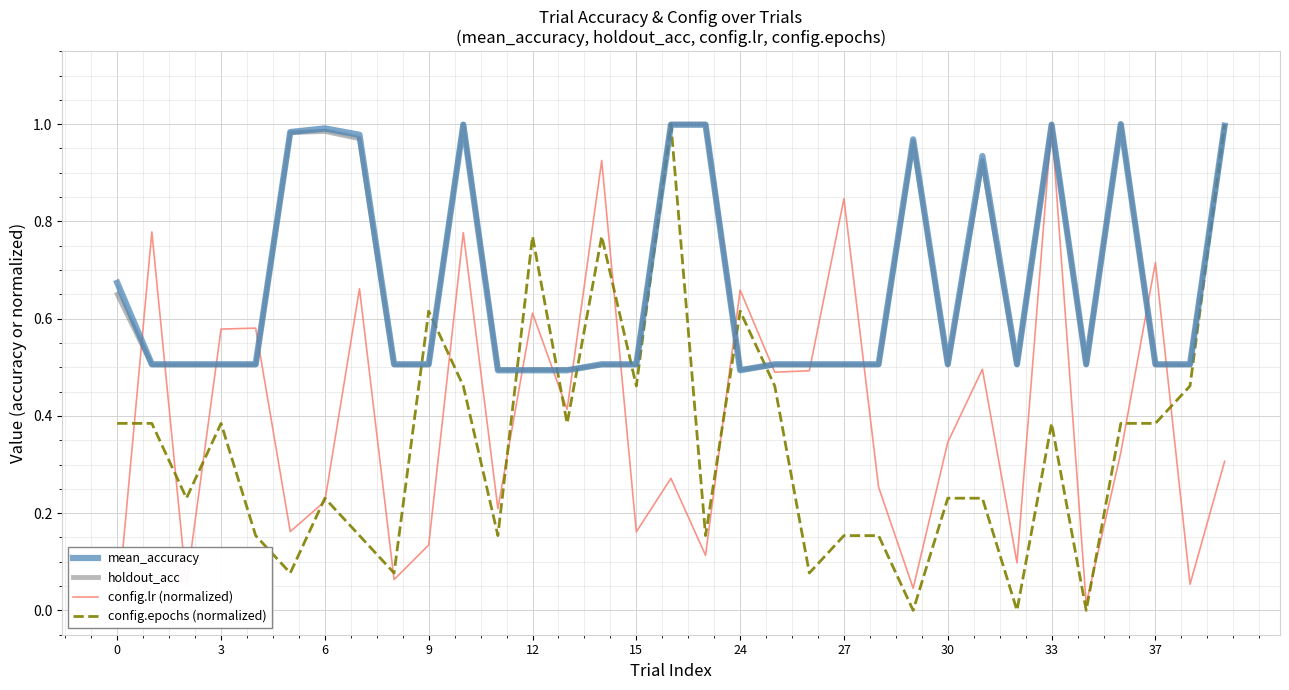

How many intersections are there between config.lr (normalized) and config.epochs (normalized)?

14